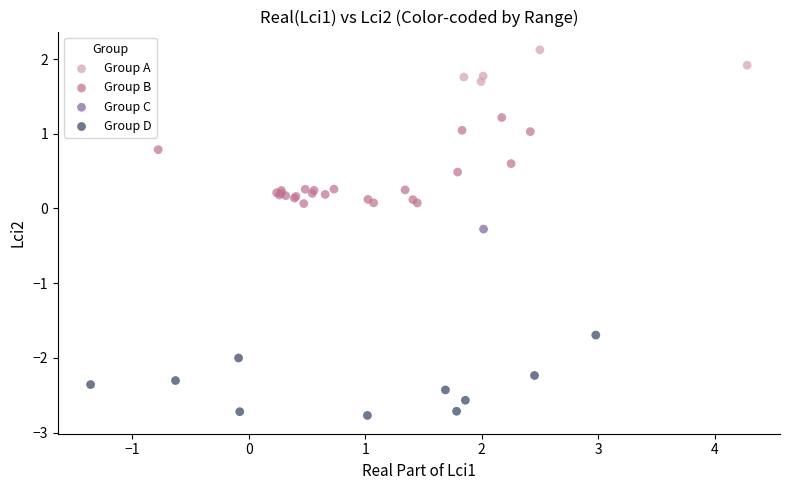

What are all the series names shown in the legend?

Group A, Group B, Group C, Group D